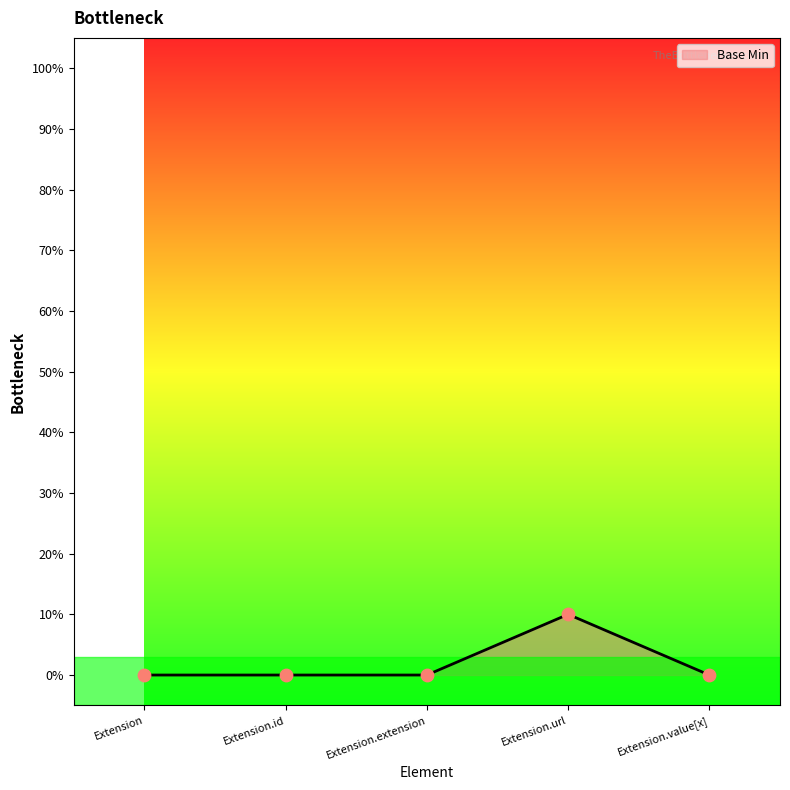

Which has a higher value, Extension.extension or Extension.url?

Extension.url